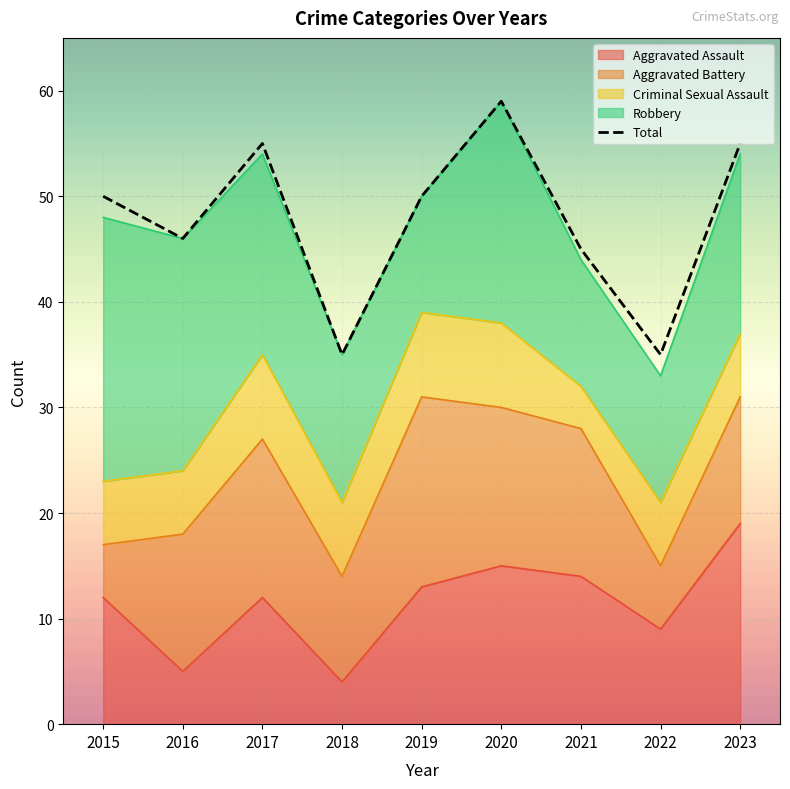

What is the sum of all values?

430